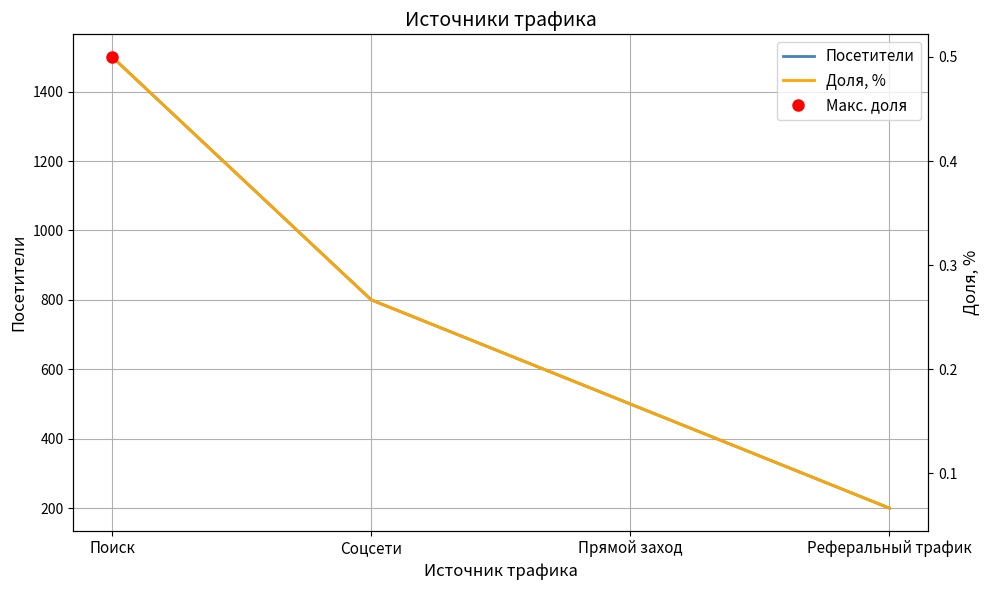

What is the value of the Посетители point at the 2nd from the left?

800.0